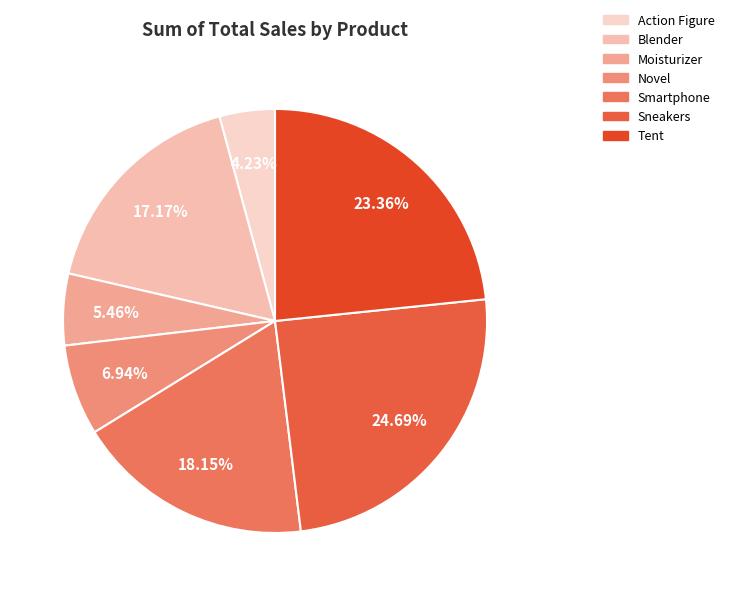

What percentage do Tent and Novel together represent?

30.3%